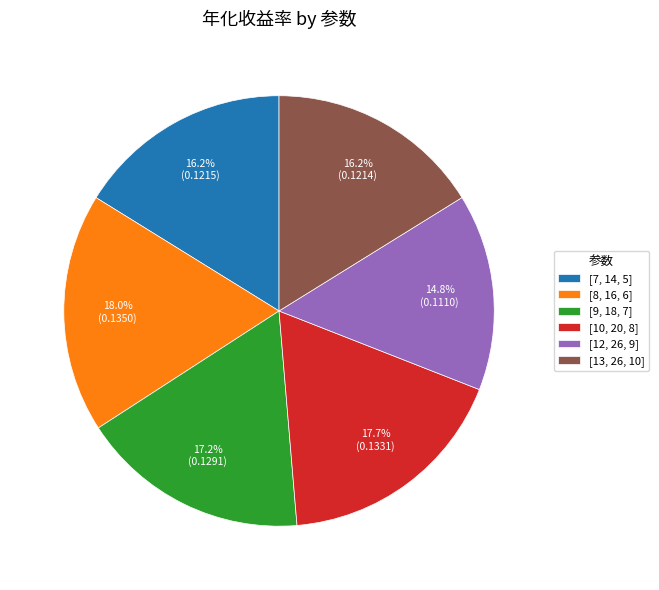

How many slices are in this pie chart?

6